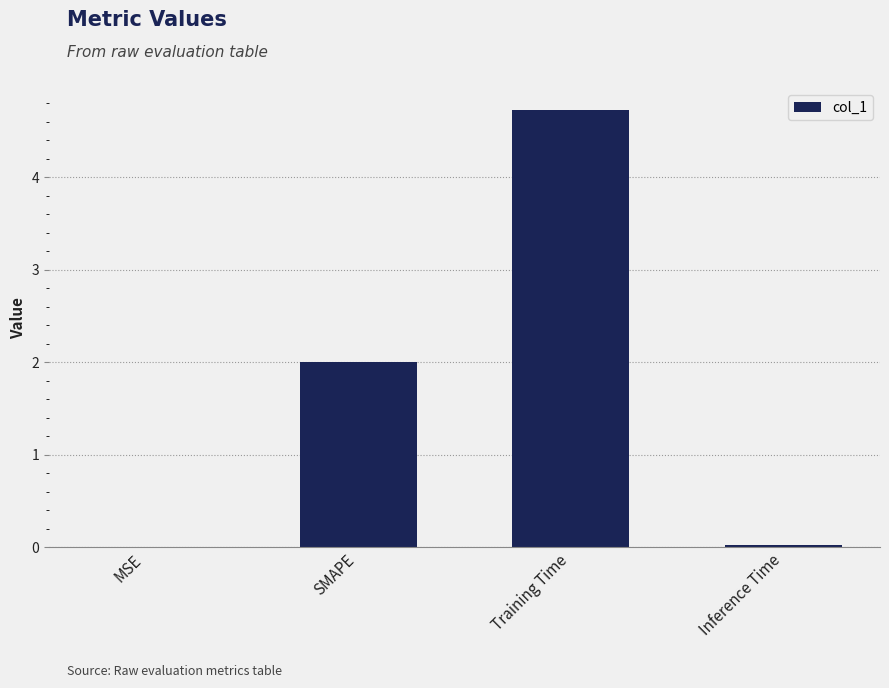

What is the sum of the values at SMAPE and Training Time?

6.7